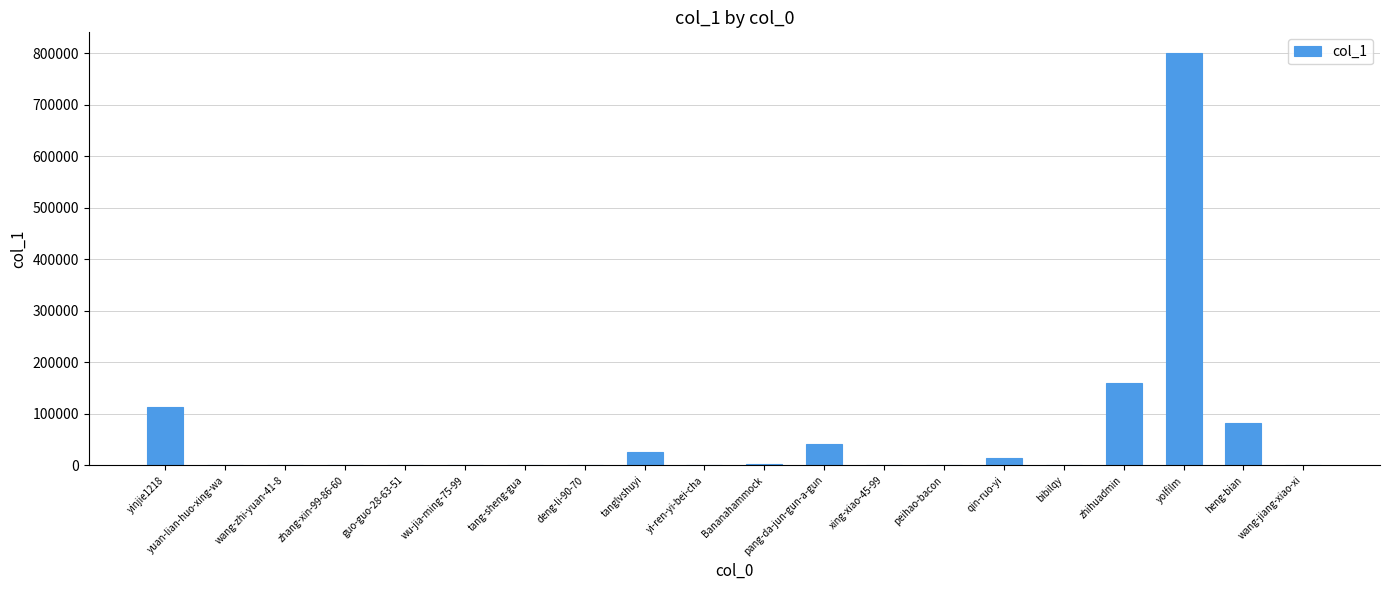

What is the sum of all values?

1239353